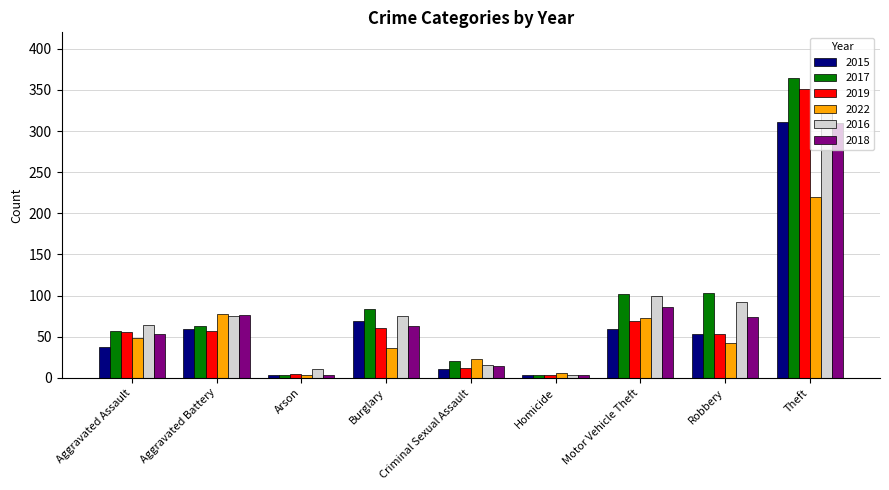

At which label does 2022 reach its peak?

Theft